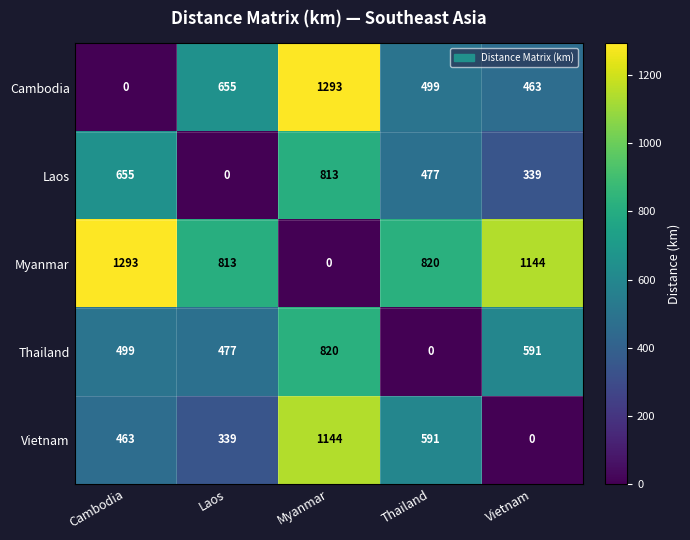

What is the highest value of the Vietnam series?

1144